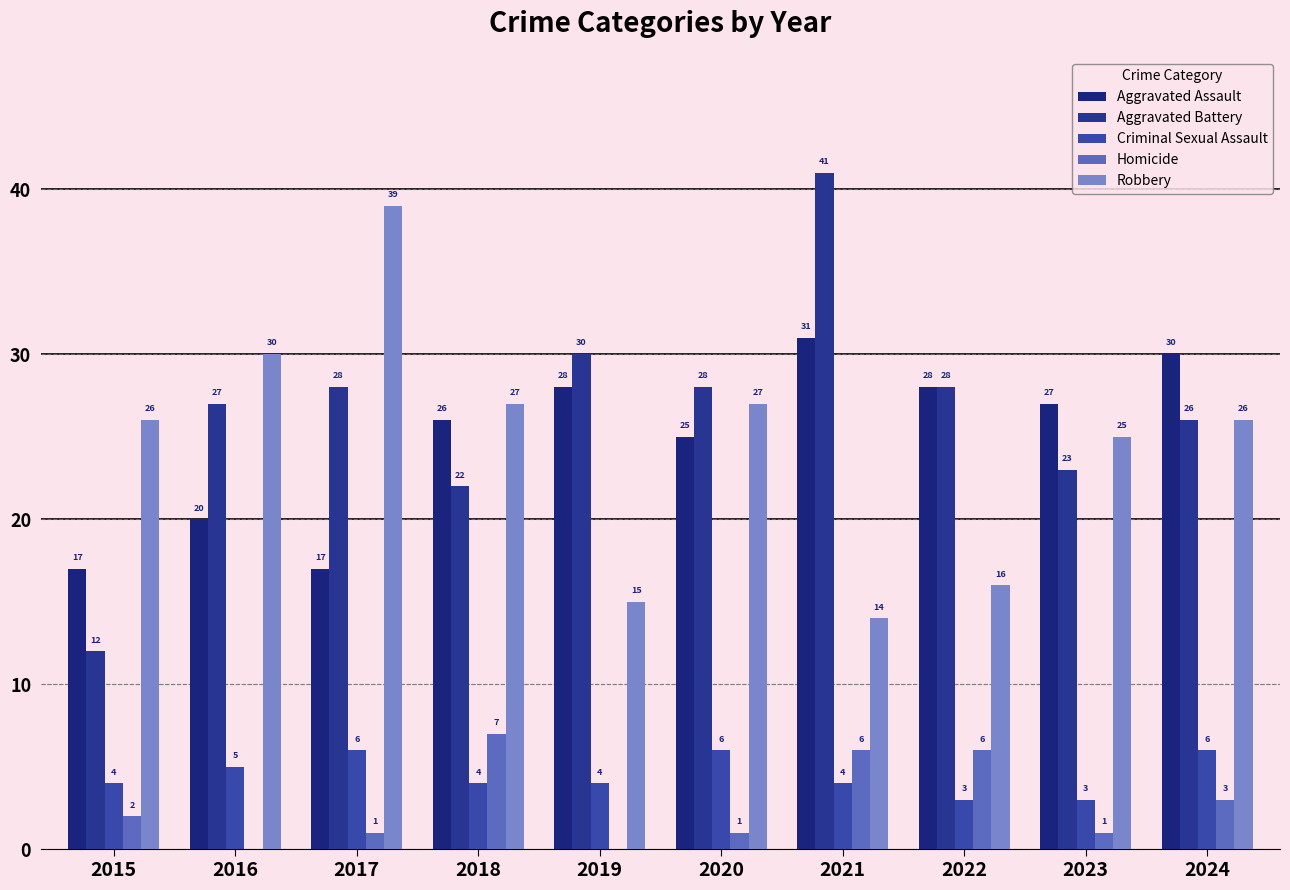

List the labels in order of Aggravated Battery value, largest first.

2021, 2019, 2017, 2020, 2022, 2016, 2024, 2023, 2018, 2015